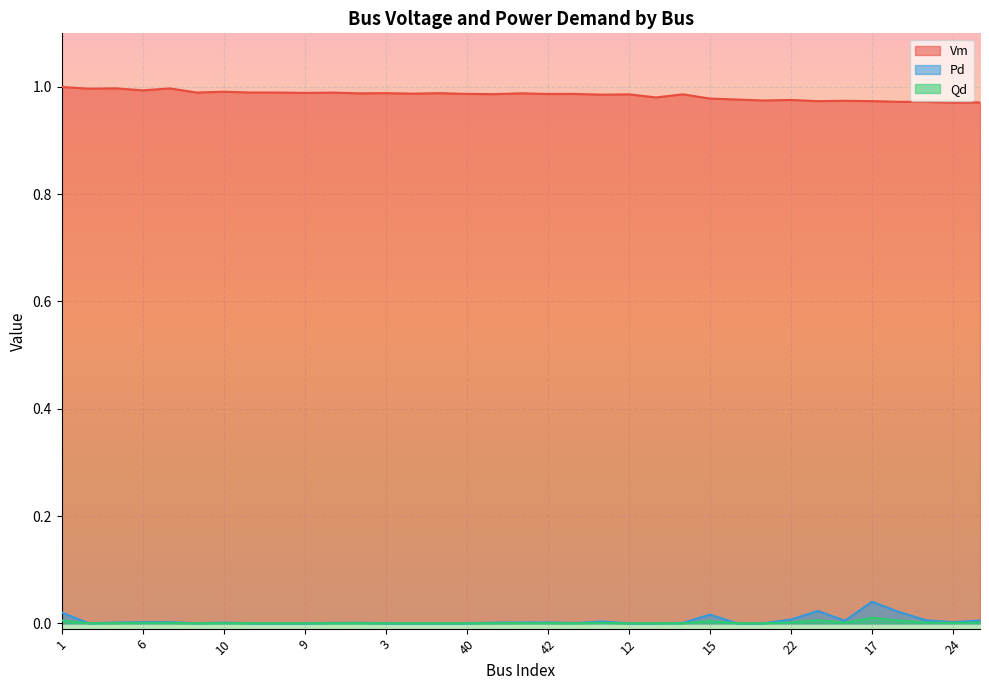

True or false: Qd and Pd cross at least once.

False